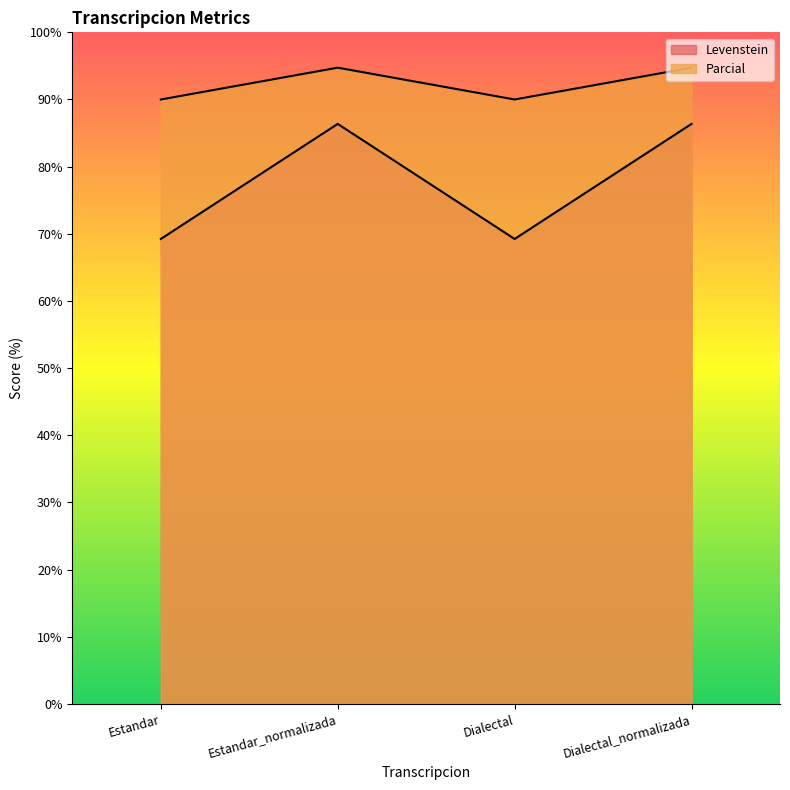

At Estandar, list the series in order from smallest to largest.

Levenstein, Parcial